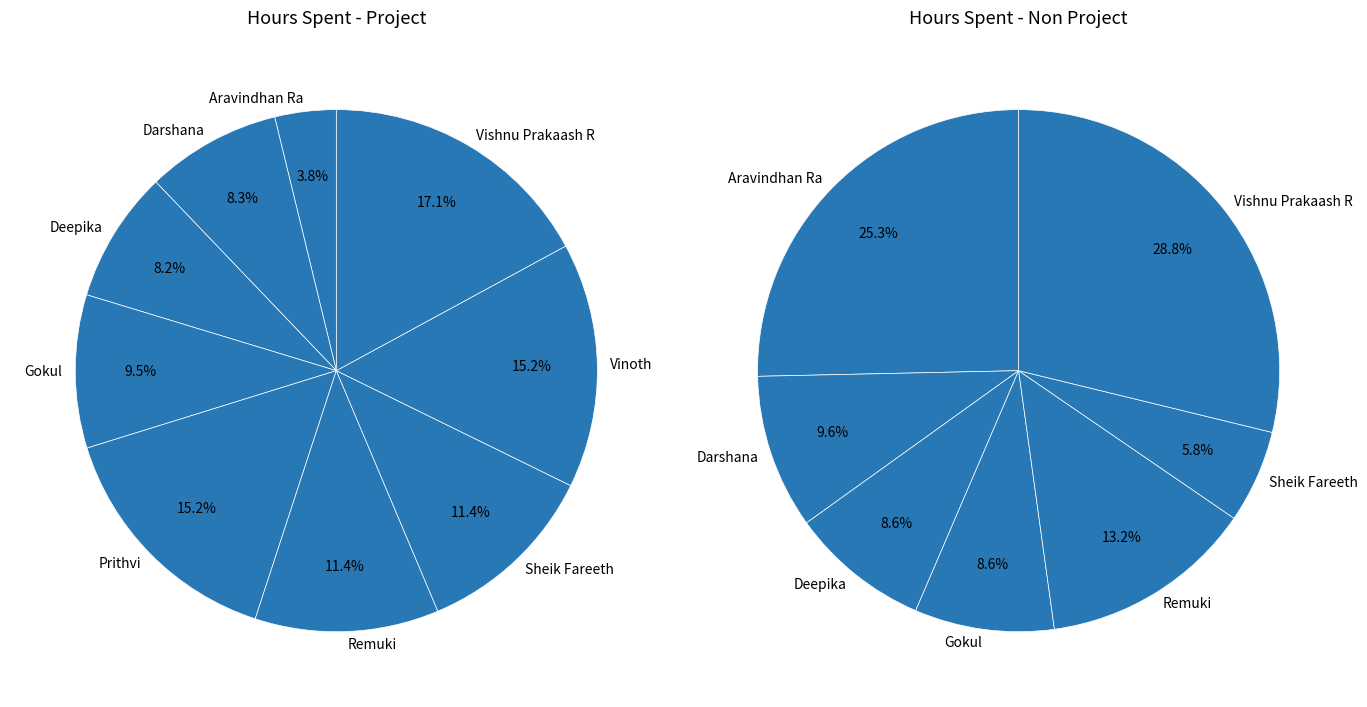

Does any single category account for the majority?

No